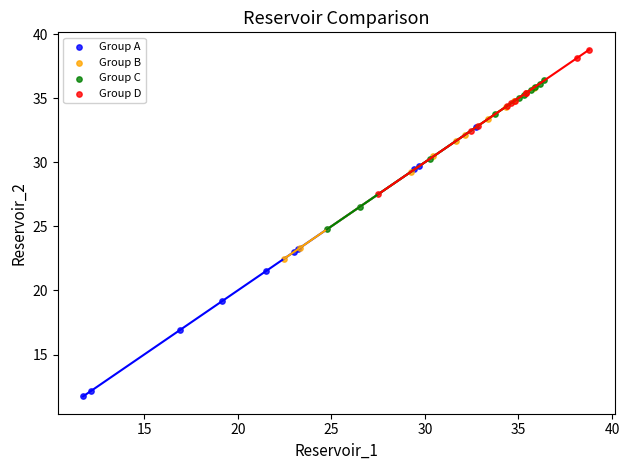

Which series reaches the minimum Y coordinate?

Group A